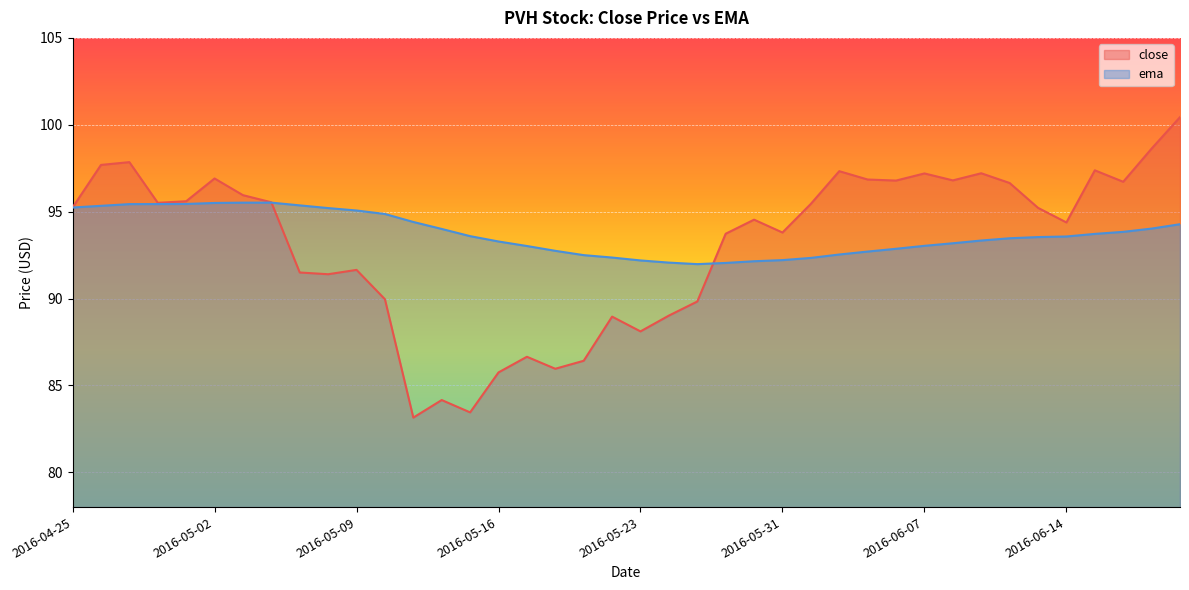

What is the greatest value displayed?

100.4